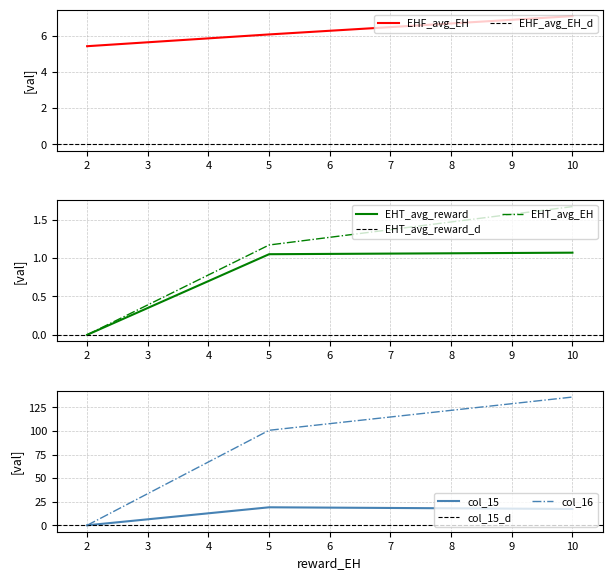

What is the value of the EHT_avg_EH point at the 3rd from the left?

1.7